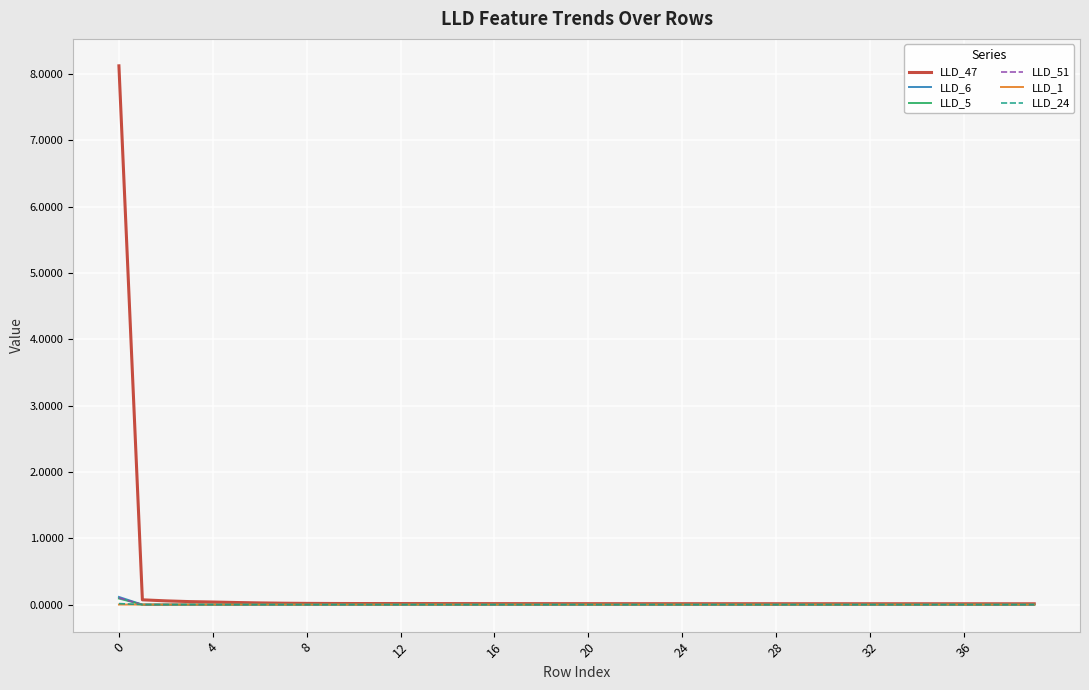

Which series has the widest spread of values?

LLD_47